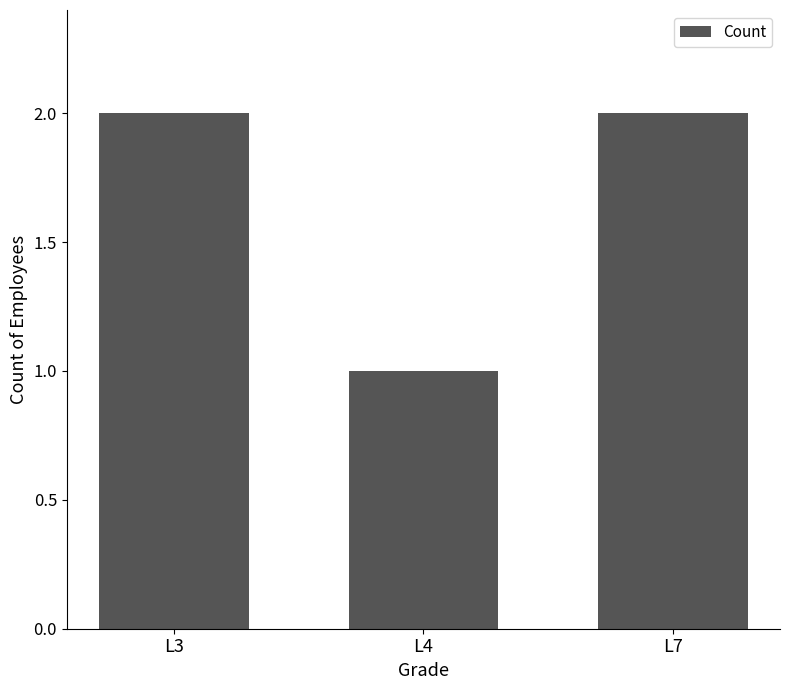

Approximately how many times larger is the value at L4 compared to L3?

0.5